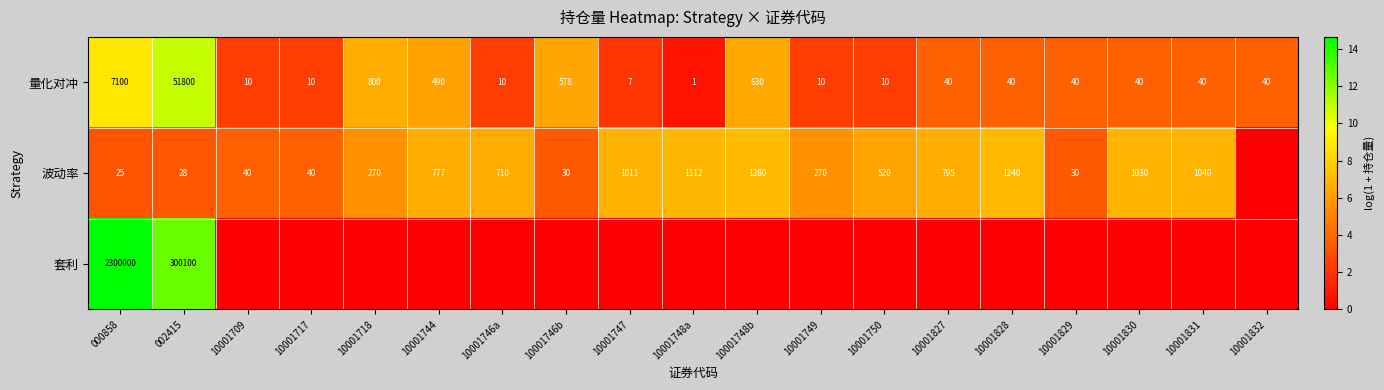

Is the value of 波动率 at 10001709 greater than the value of 量化对冲 at 10001748b?

No